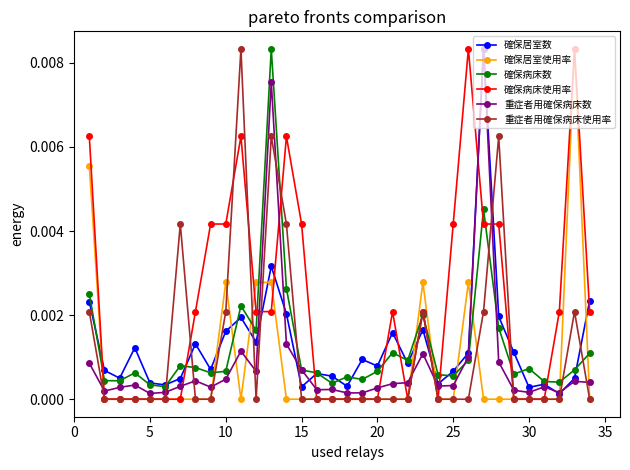

True or false: 重症者用確保病床使用率 has more than 2 interior local peaks.

True